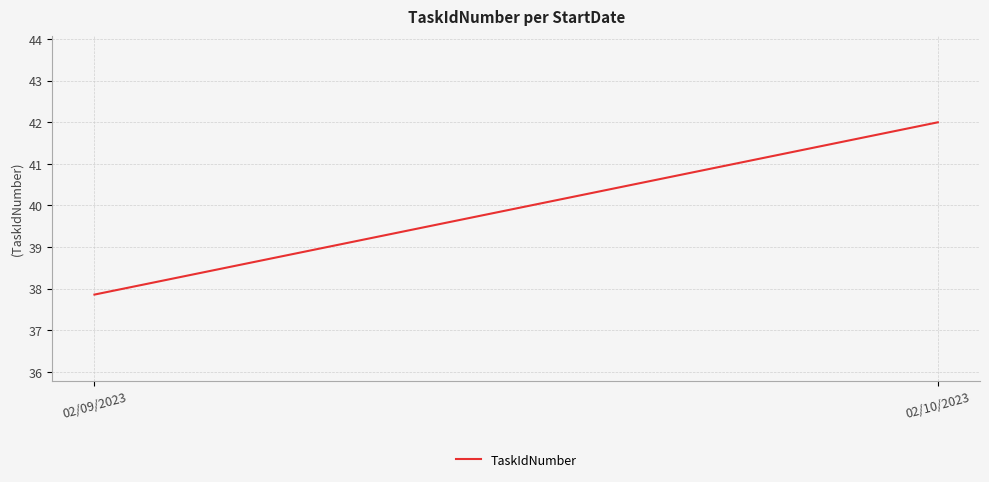

Is it true that the value at 02/09/2023 is 37.9?

True